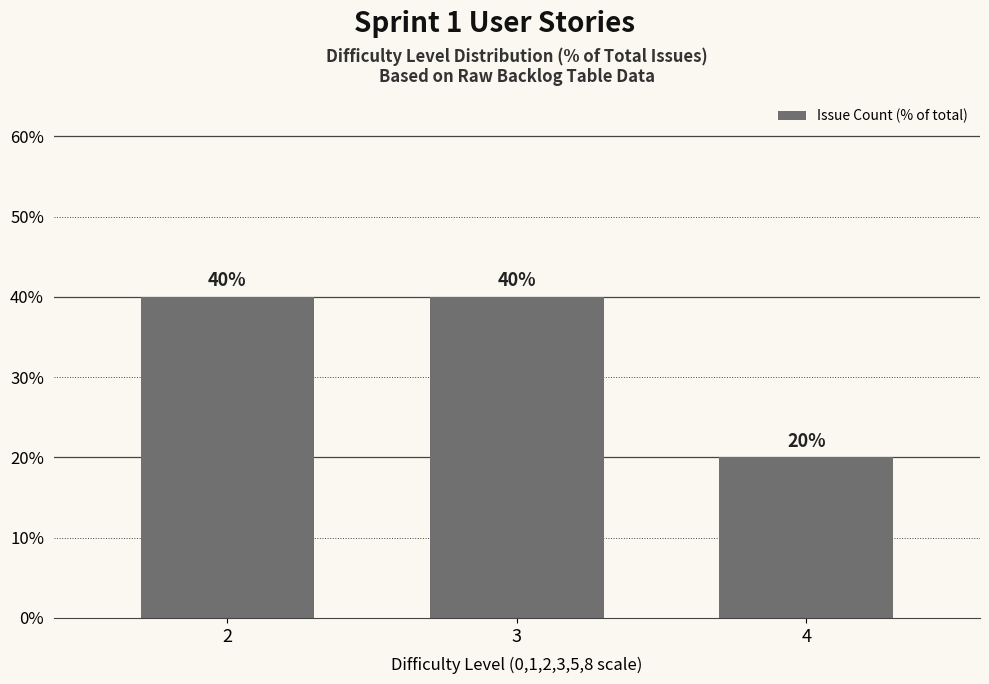

How many data points are less than 40?

1